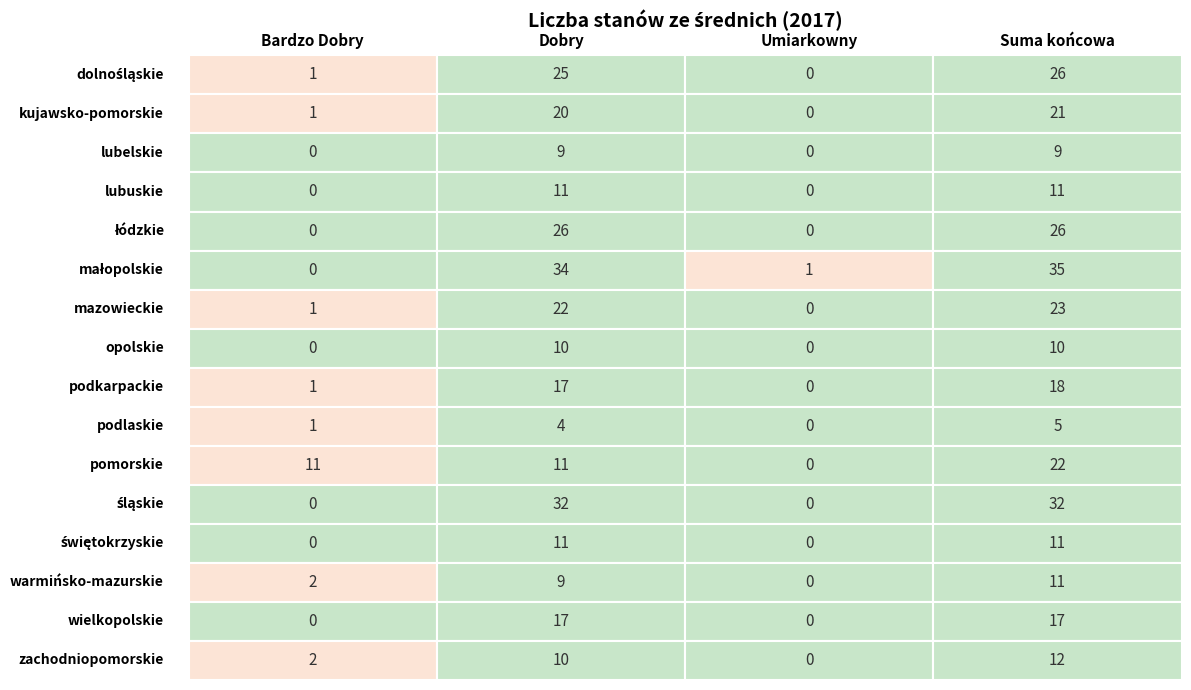

Reading right to left, transcribe all the data shown in this chart.

dolnośląskie: 3=26	2=0	1=25	0=1
kujawsko-pomorskie: 3=21	2=0	1=20	0=1
lubelskie: 3=9	2=0	1=9	0=0
lubuskie: 3=11	2=0	1=11	0=0
łódzkie: 3=26	2=0	1=26	0=0
małopolskie: 3=35	2=1	1=34	0=0
mazowieckie: 3=23	2=0	1=22	0=1
opolskie: 3=10	2=0	1=10	0=0
podkarpackie: 3=18	2=0	1=17	0=1
podlaskie: 3=5	2=0	1=4	0=1
pomorskie: 3=22	2=0	1=11	0=11
śląskie: 3=32	2=0	1=32	0=0
świętokrzyskie: 3=11	2=0	1=11	0=0
warmińsko-mazurskie: 3=11	2=0	1=9	0=2
wielkopolskie: 3=17	2=0	1=17	0=0
zachodniopomorskie: 3=12	2=0	1=10	0=2